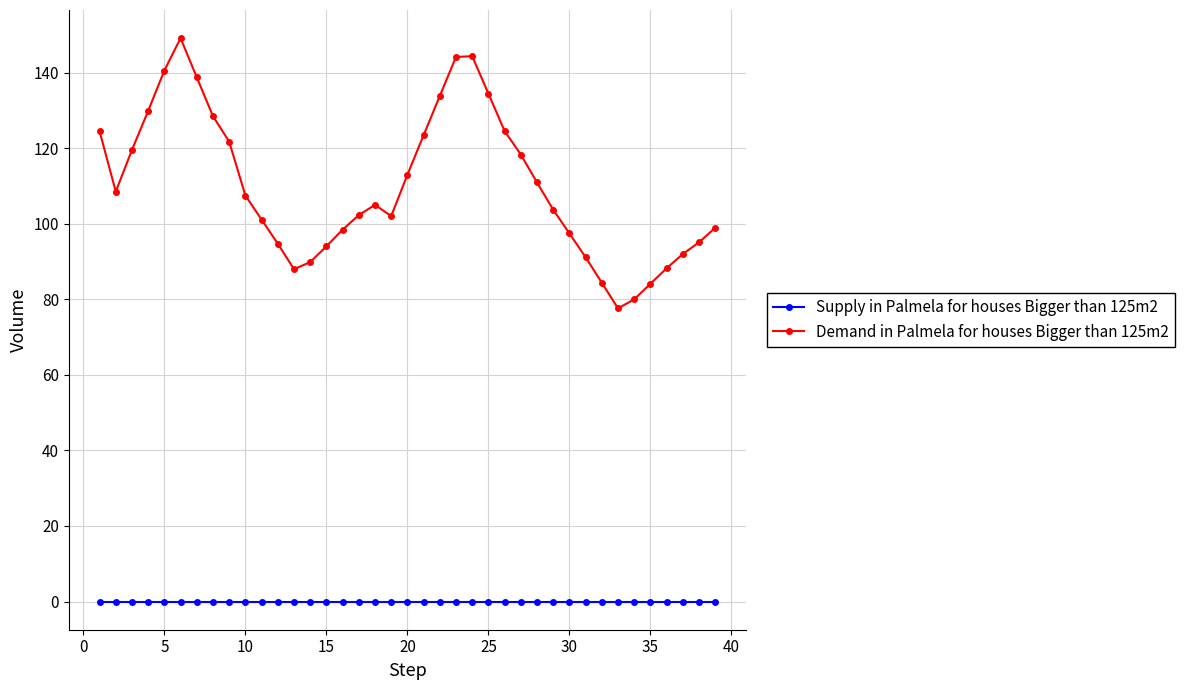

What is the maximum value shown in the chart?

149.1